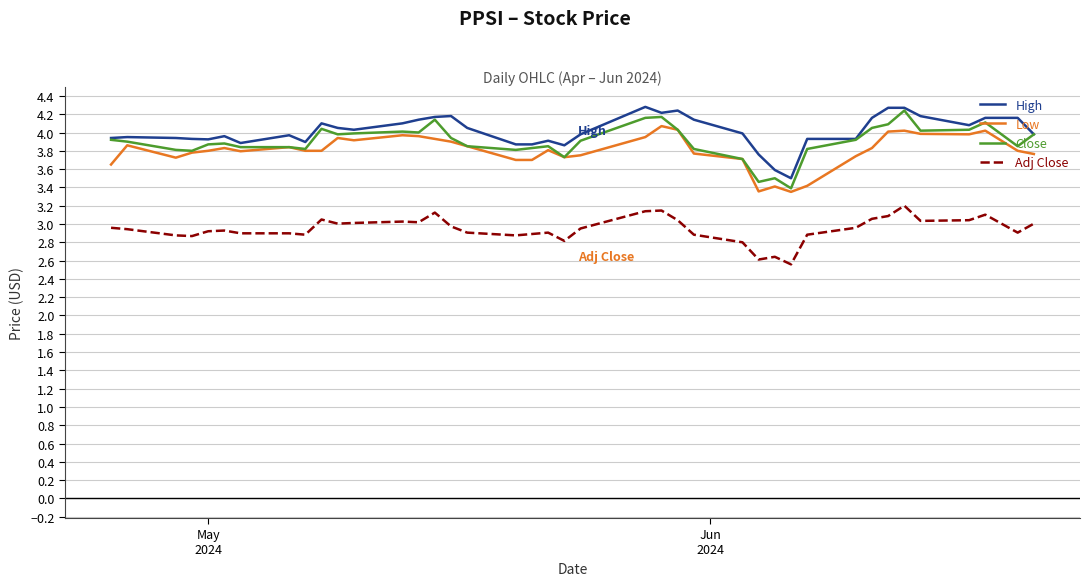

True or false: Adj Close and Close intersect in this chart.

False